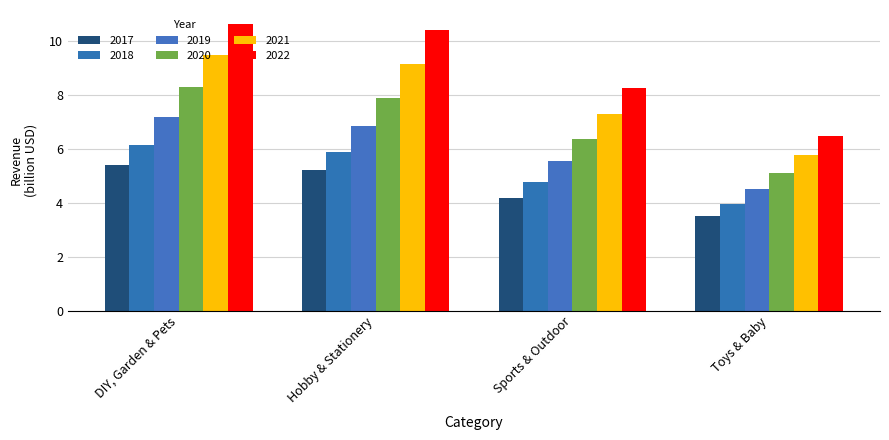

Reading right to left, transcribe all the data shown in this chart.

2017: 3.5	4.2	5.2	5.4
2018: 4.0	4.8	5.9	6.2
2019: 4.5	5.6	6.9	7.2
2020: 5.1	6.4	7.9	8.3
2021: 5.8	7.3	9.1	9.5
2022: 6.5	8.3	10.4	10.6